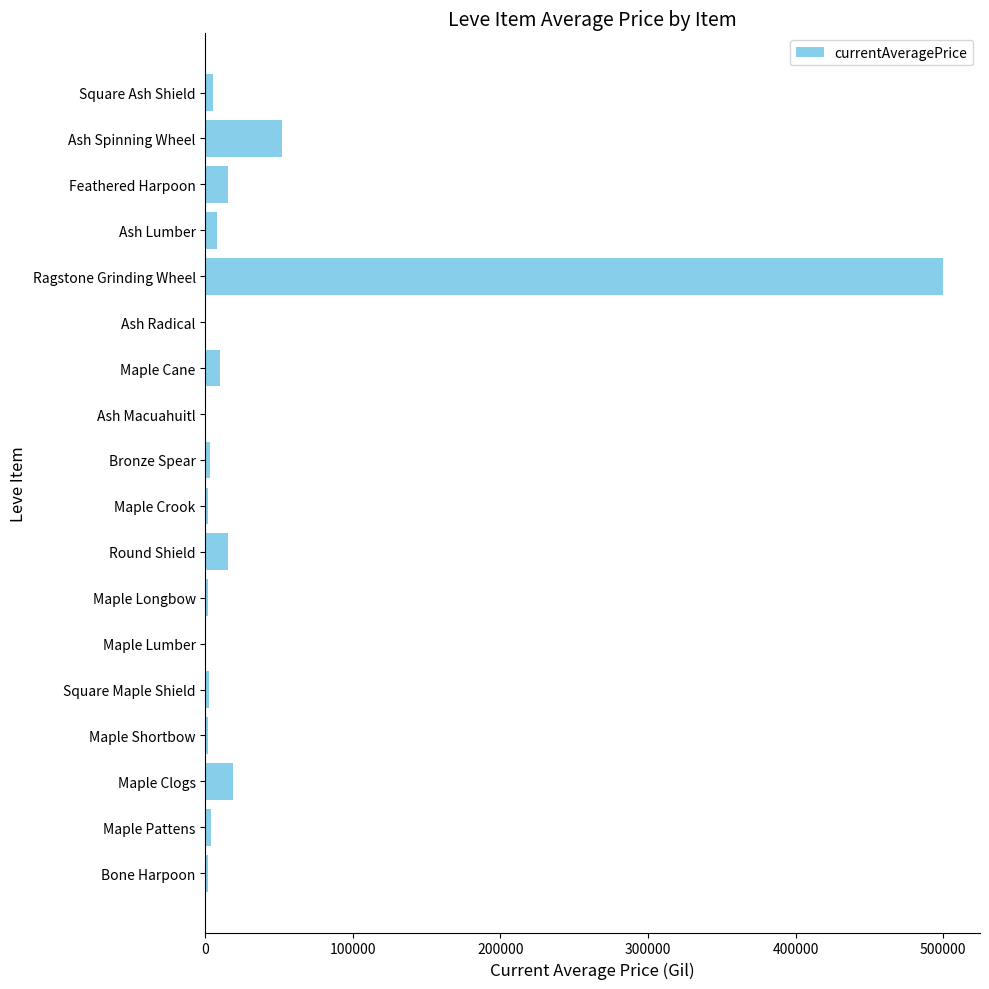

Where is the data nearest to the value 250000?

Ash Spinning Wheel